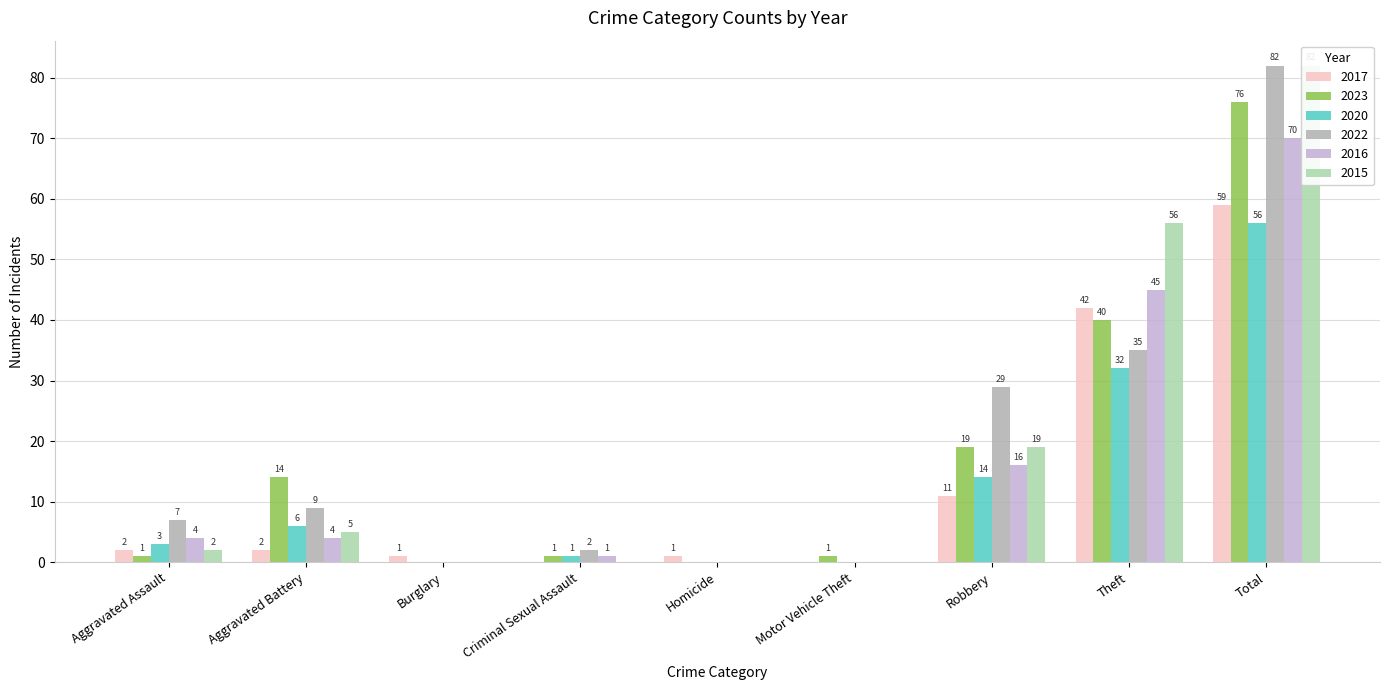

Which category has the lowest value across all series?

Criminal Sexual Assault